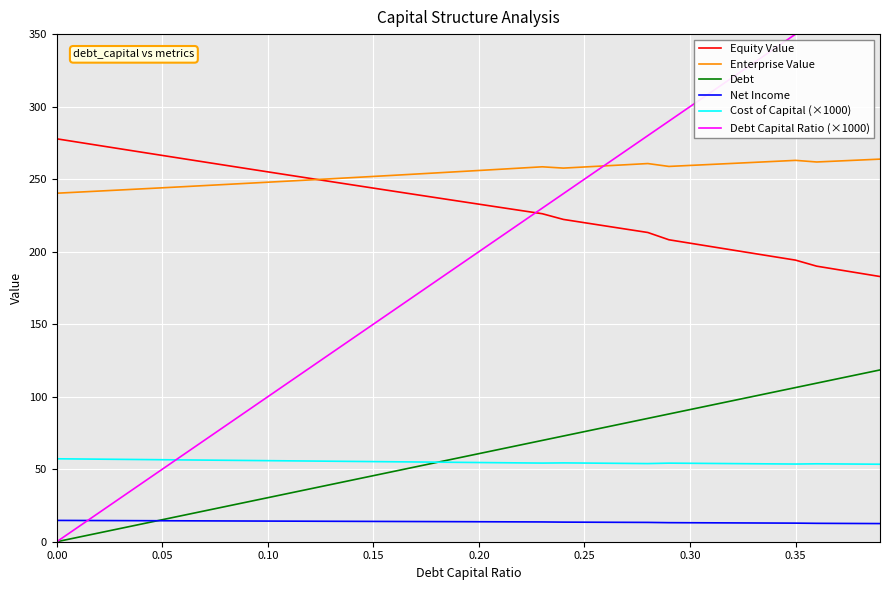

Is it true that Net Income equals 13.4 at 27?

True